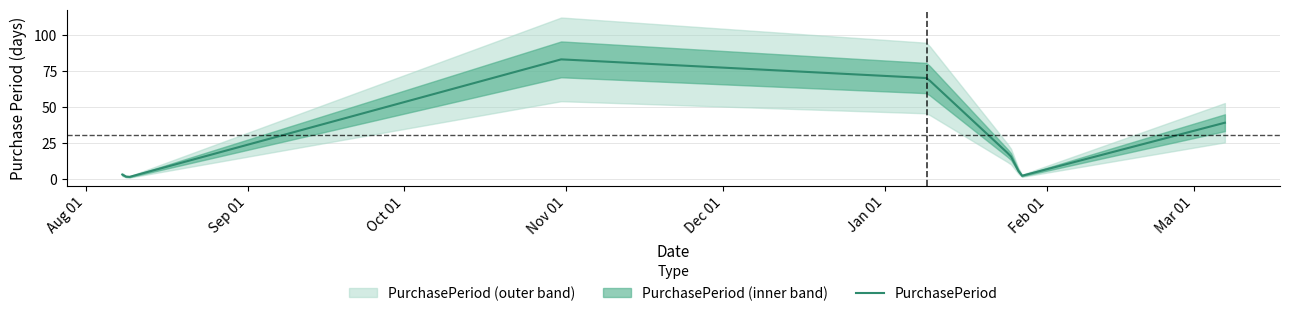

The value at 2016-08-08 is 1. True or false?

False